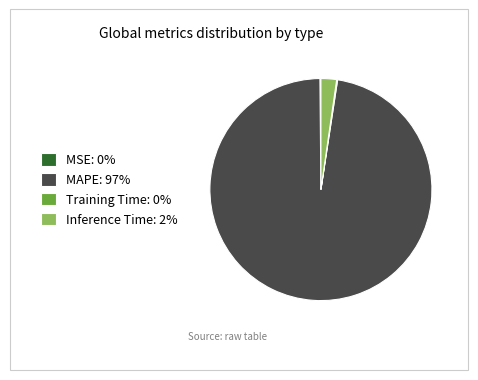

Is MAPE the majority of the pie?

Yes